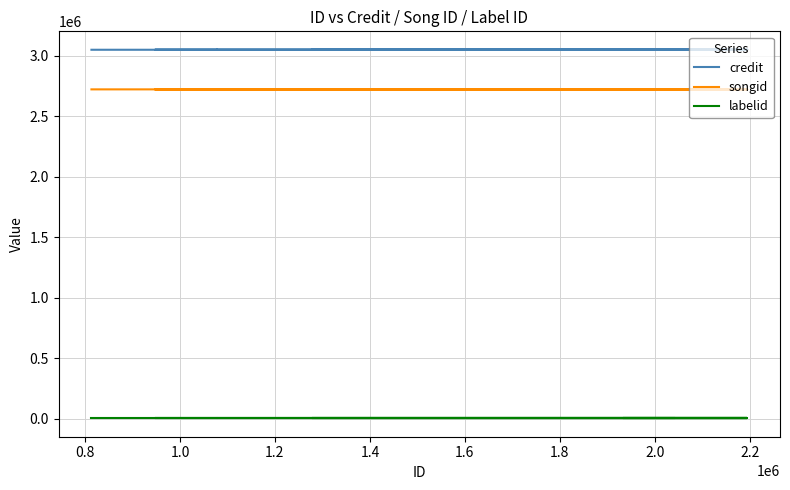

Is this an area chart (filled region under the line)?

No